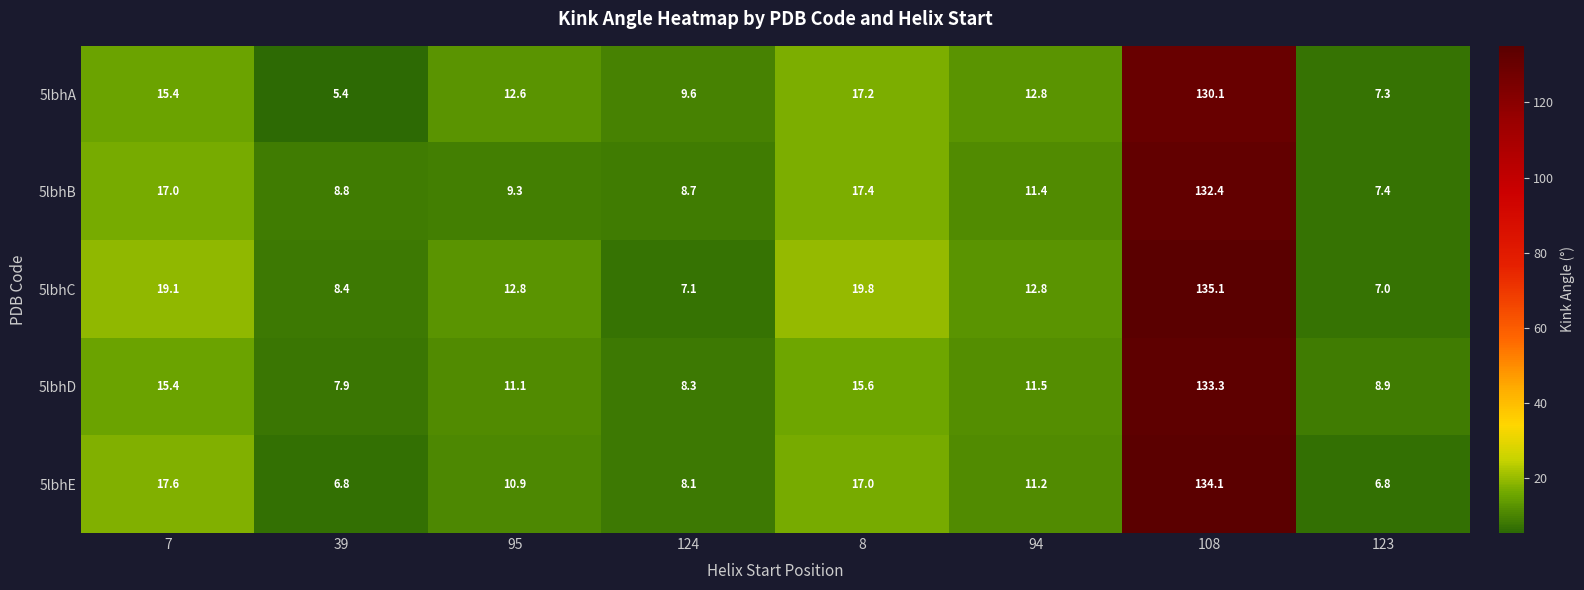

What is the sum of the 5lbhD values at 94 and 8?

27.1